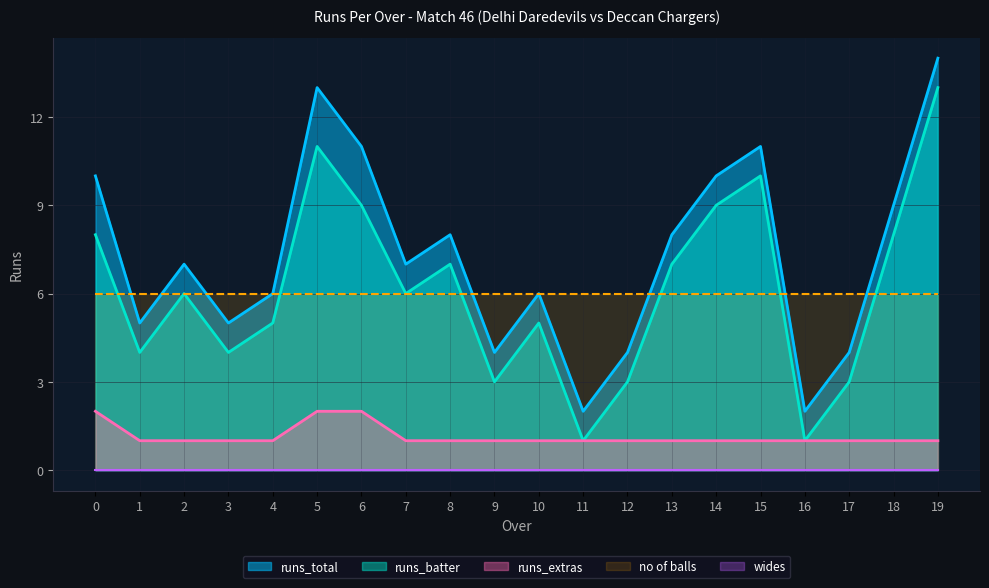

True or false: runs_total and runs_extras cross at least once.

False